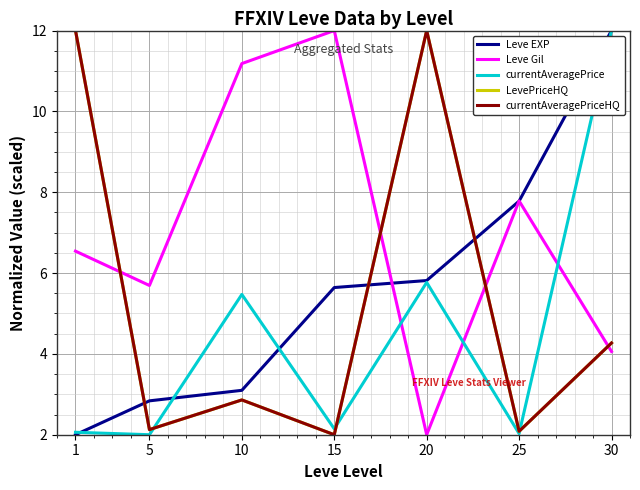

Where is the first local maximum for currentAveragePriceHQ?

10